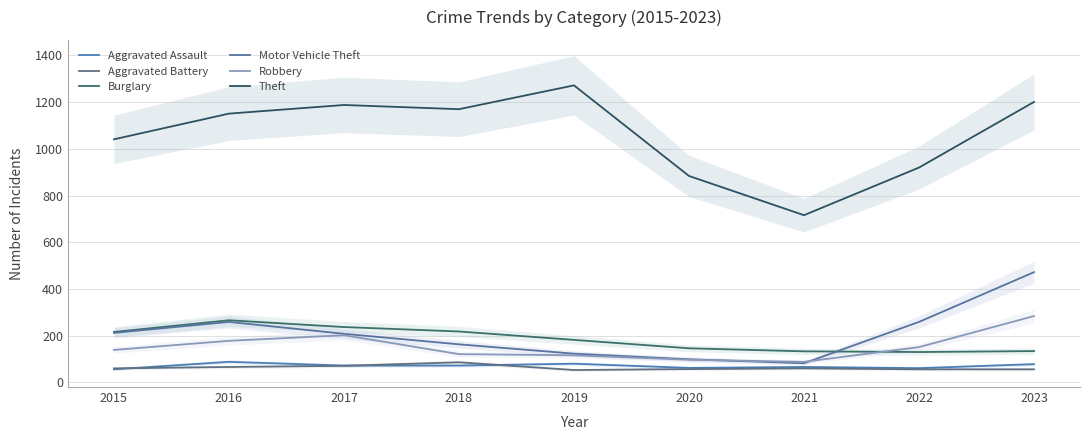

Which series has the largest total across all categories?

Theft